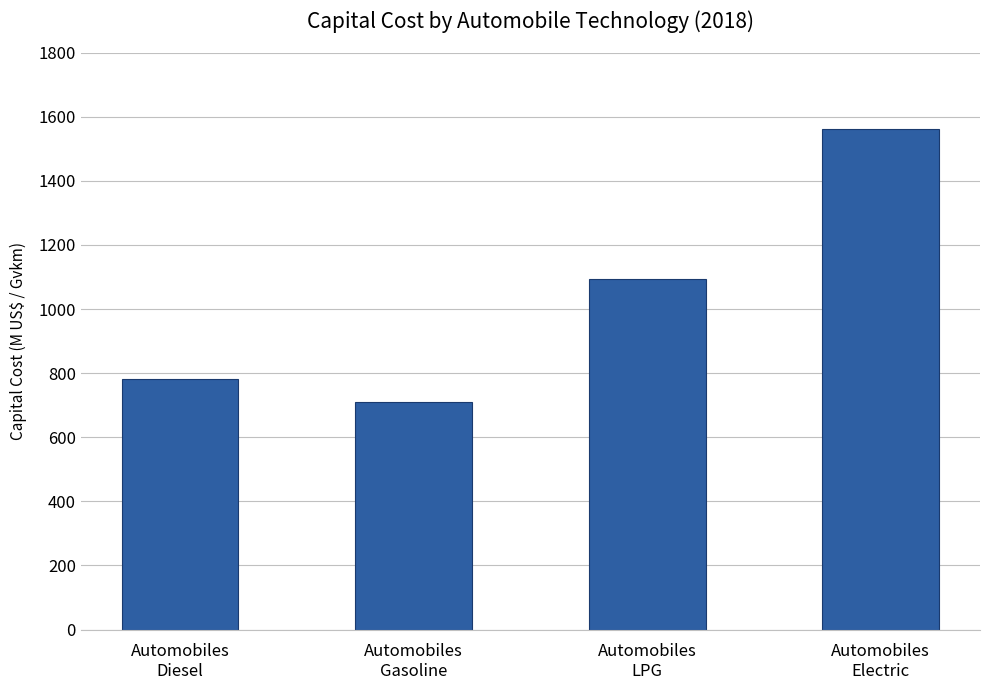

At which label is the value closest to 1136?

Automobiles
LPG